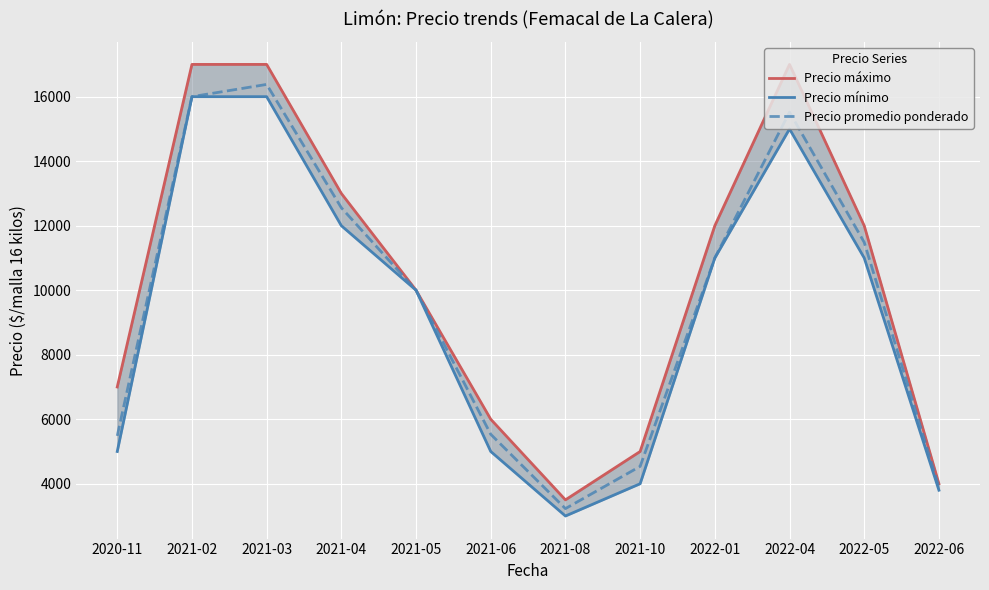

At which category is the sum across all series the highest?

2021-03